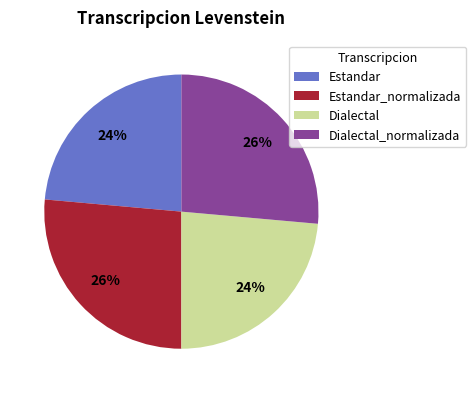

How many slices are in this pie chart?

4